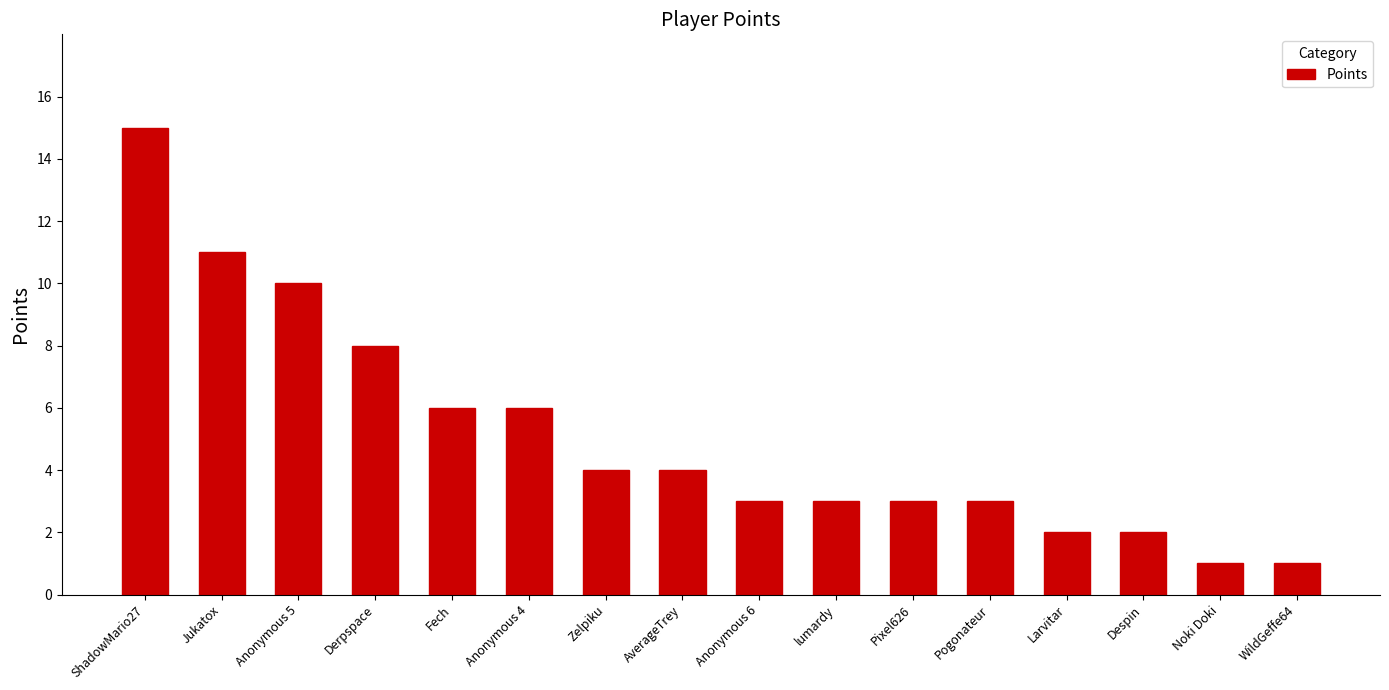

True or false: the data shows 8 at Derpspace.

True